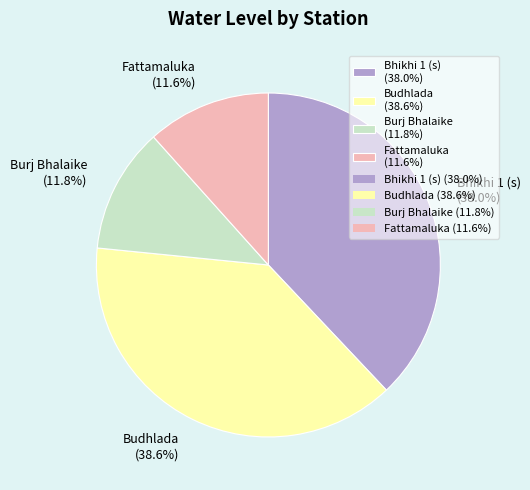

Which slice is the largest?

Budhlada